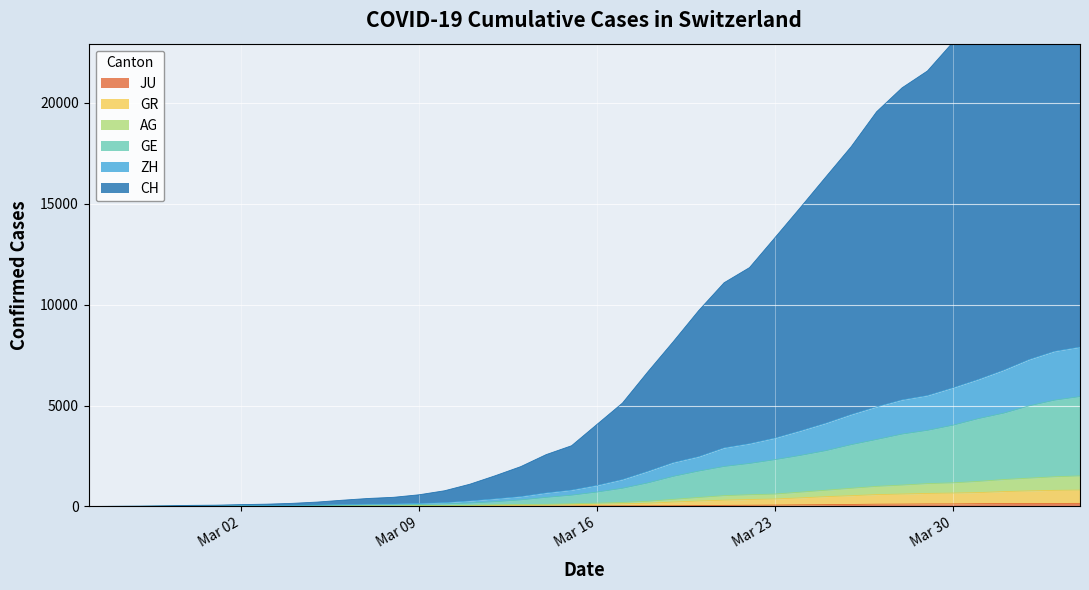

Where does the CH series first go above 4064?

2020-03-17